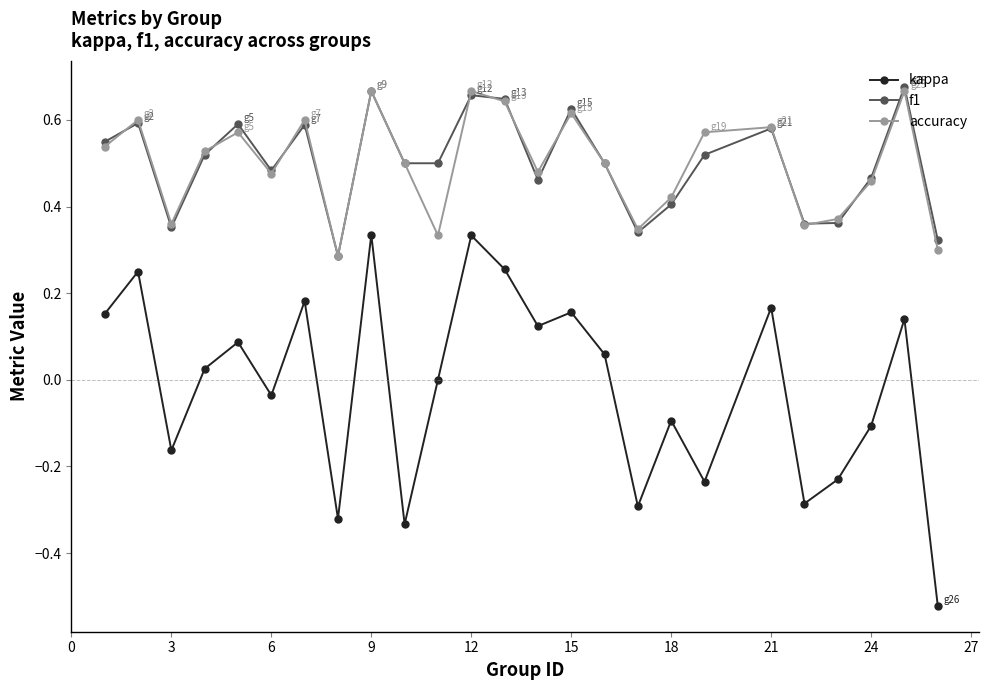

What are all the series names shown in the legend?

kappa, f1, accuracy